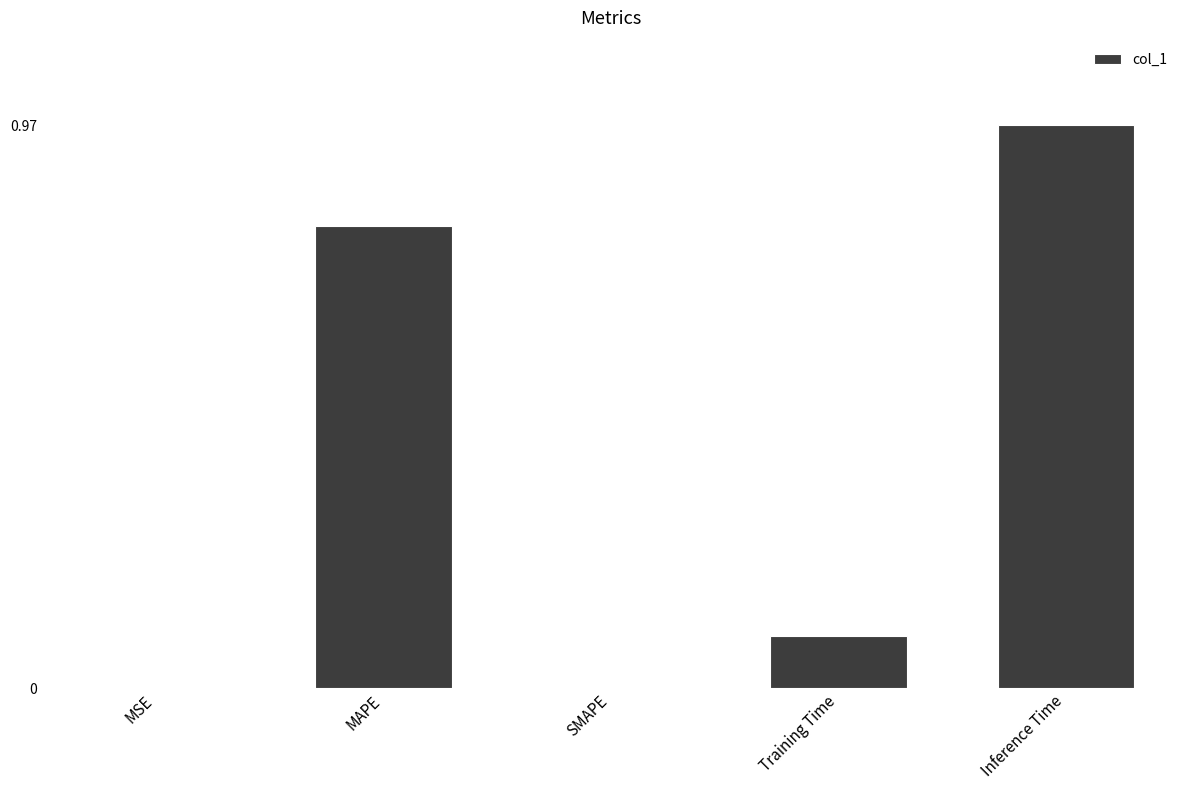

What is the sum of all values?

1.9